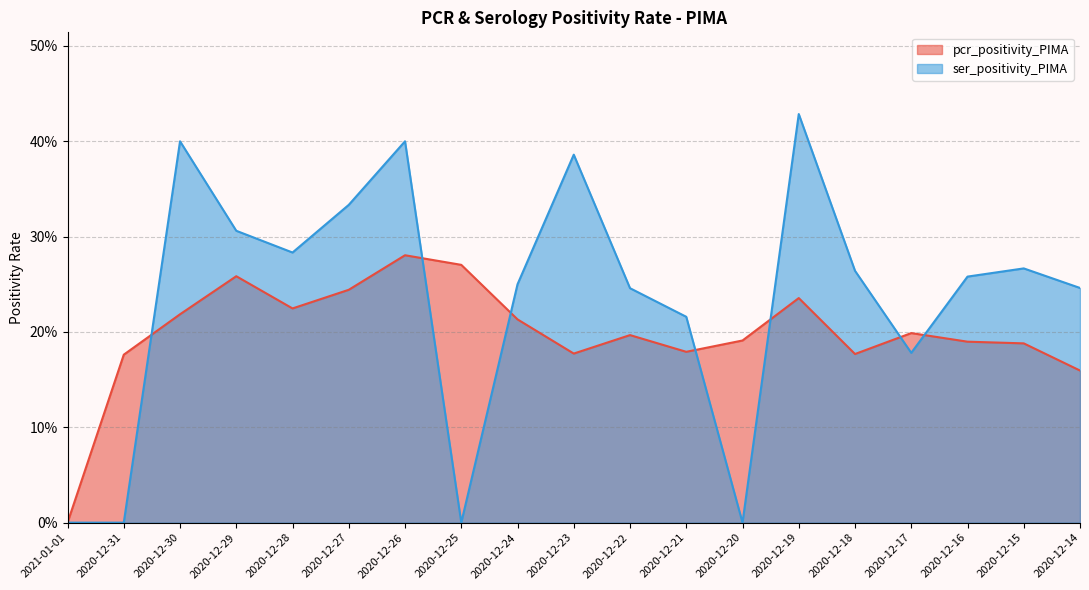

Count the number of categories in the chart.

19